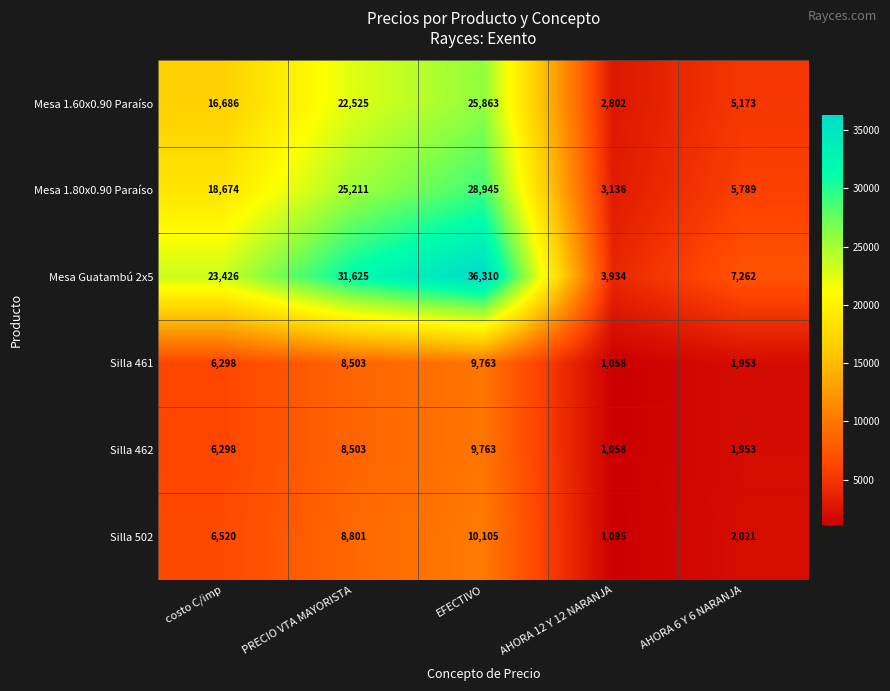

What is the difference between the maximum and minimum values in the Silla 502 series?

9010